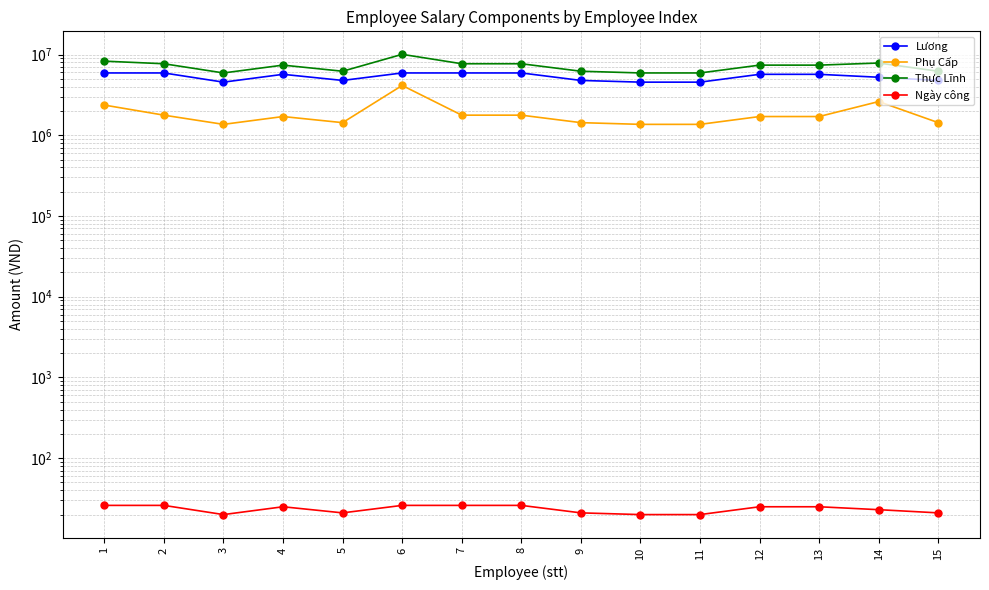

True or false: Lương and Ngày công intersect in this chart.

False